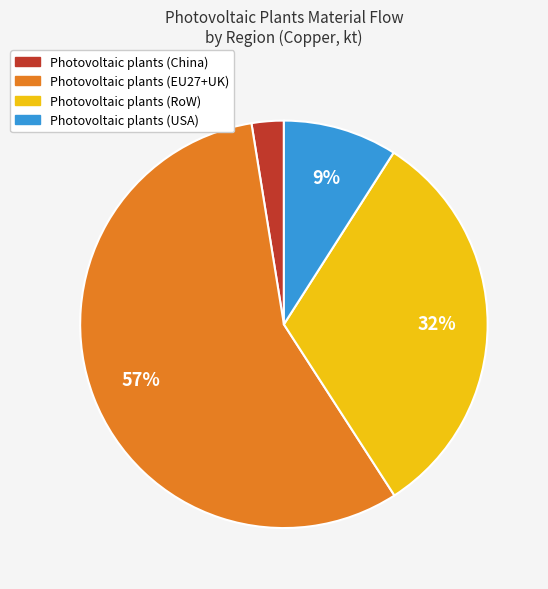

Count the number of slices in the pie.

4